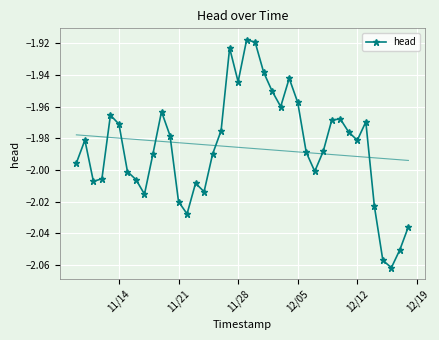

In head, how many points are lower than both neighbors (excluding endpoints)?

9